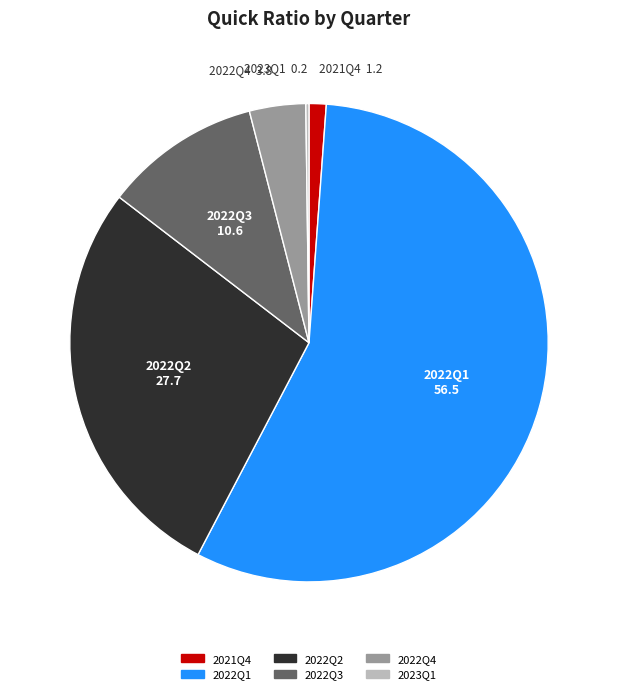

Which slice represents more than half of the pie?

2022Q1